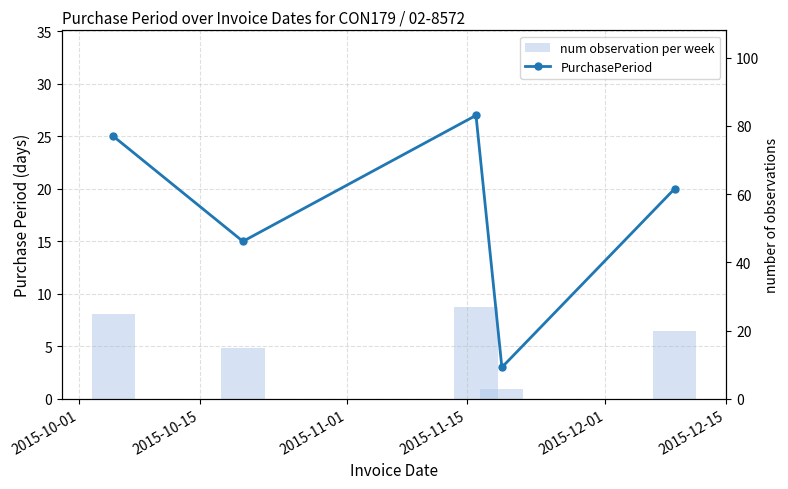

What is the label of the 1st bar from the left?

2015-10-01